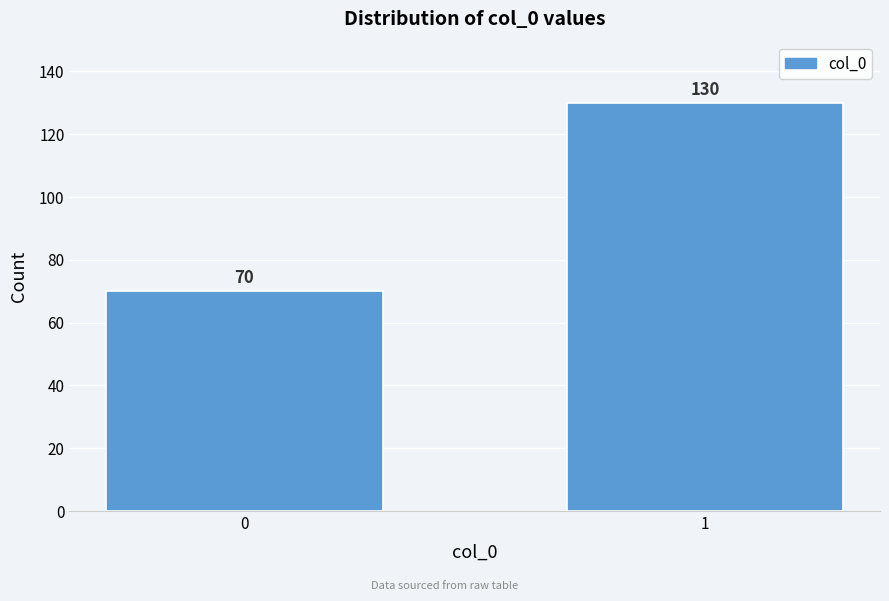

Reading right to left, list all the values displayed in this chart.

1=130	0=70